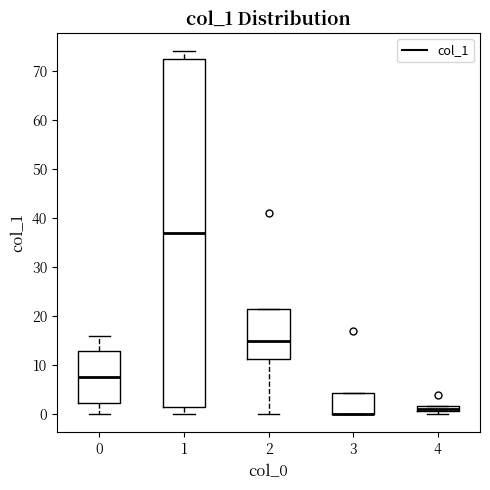

Where is the upper edge of the box at x = 0 on the y-axis? The values are not printed on the chart, so give them approximately, as read against the axis.

13